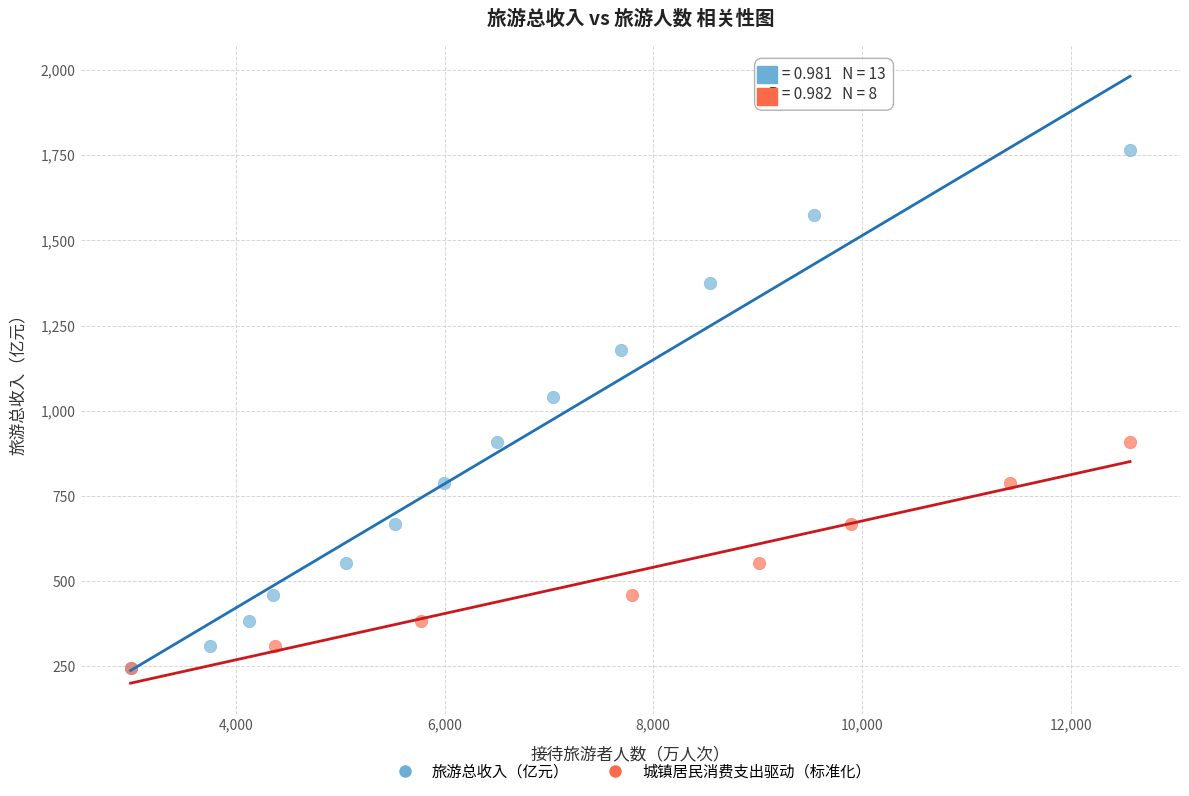

Which series has the widest spread of Y values?

旅游总收入（亿元）